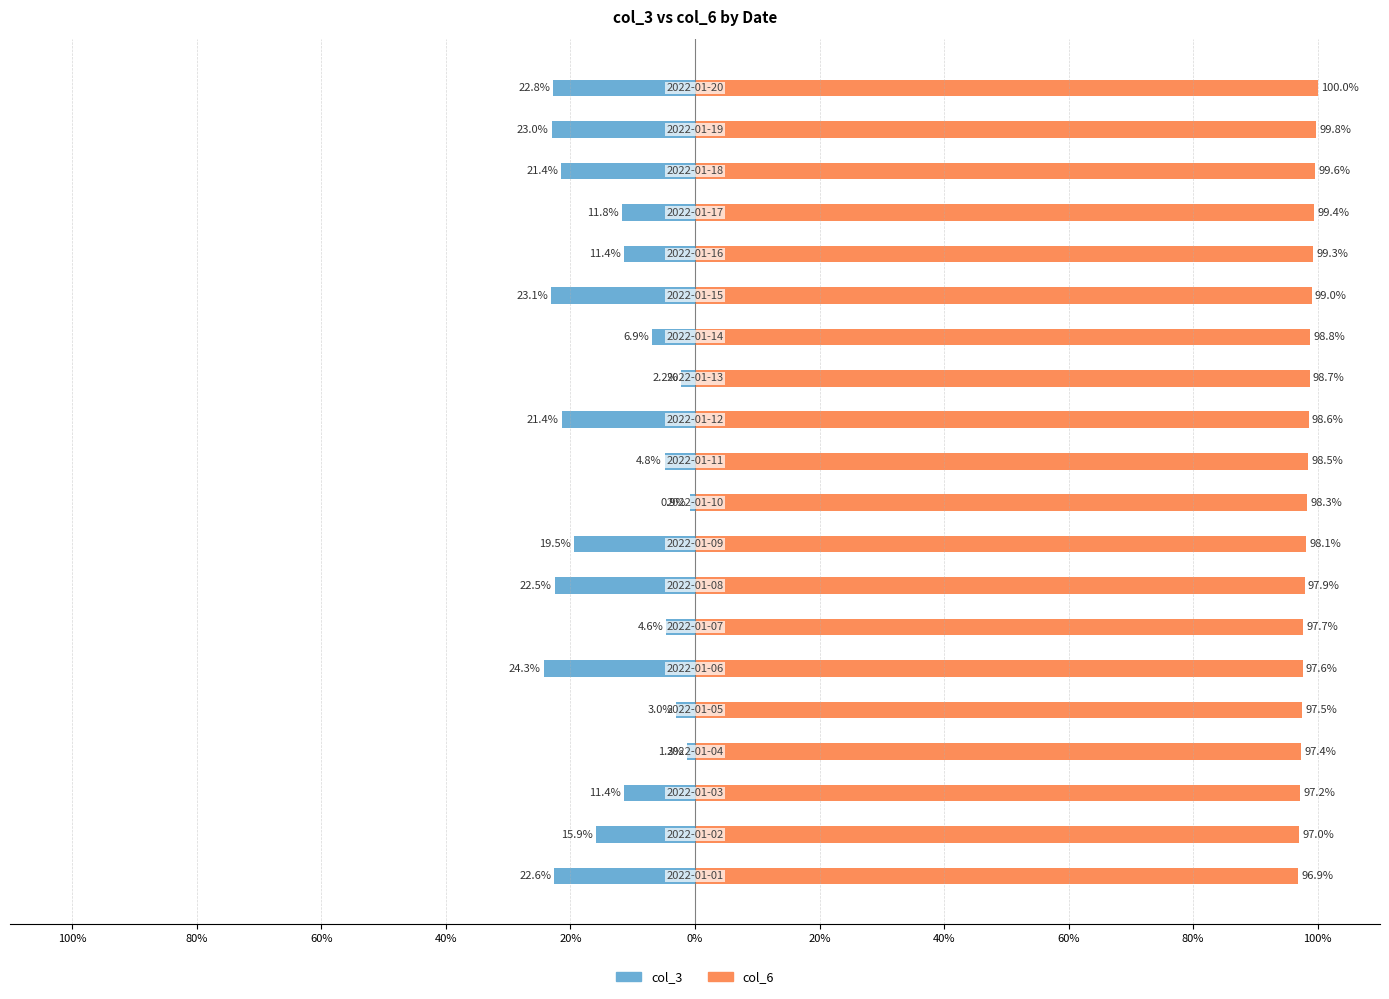

Which series changed the most between 100% and 20%?

col_3